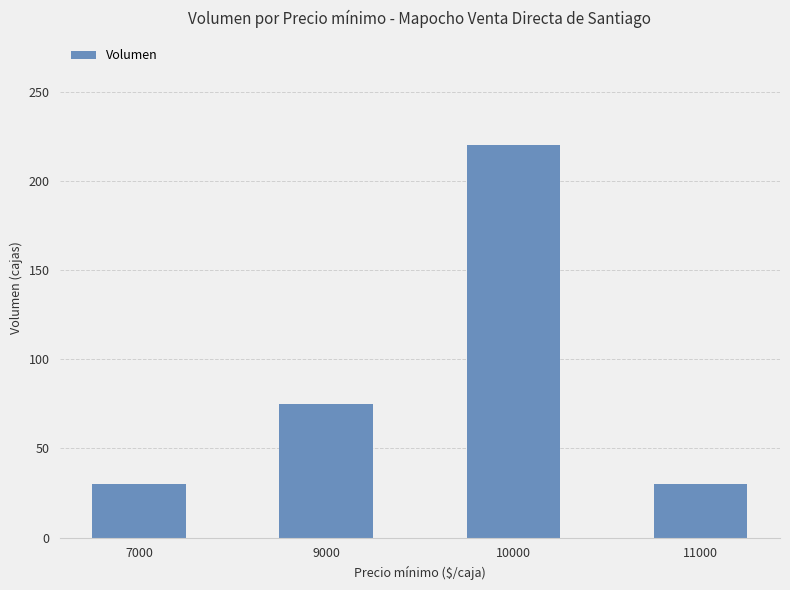

Reading left to right, what are all the values shown in this chart?

7000=30	9000=75	10000=220	11000=30